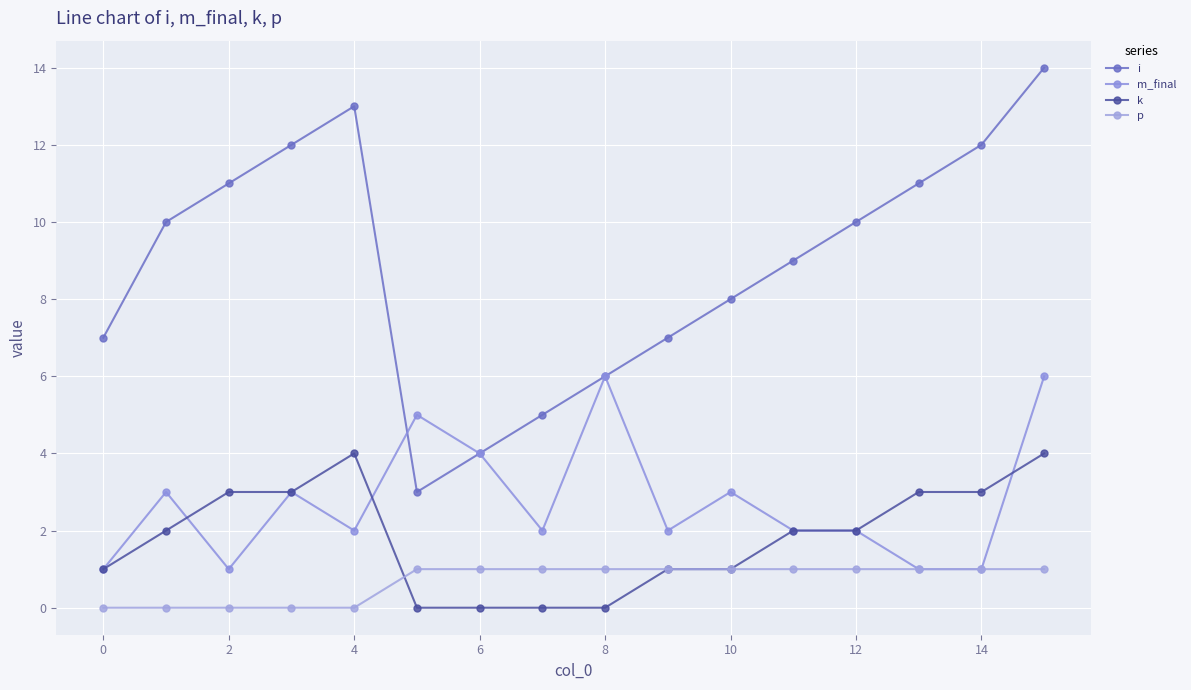

Count the number of data series in this chart.

4